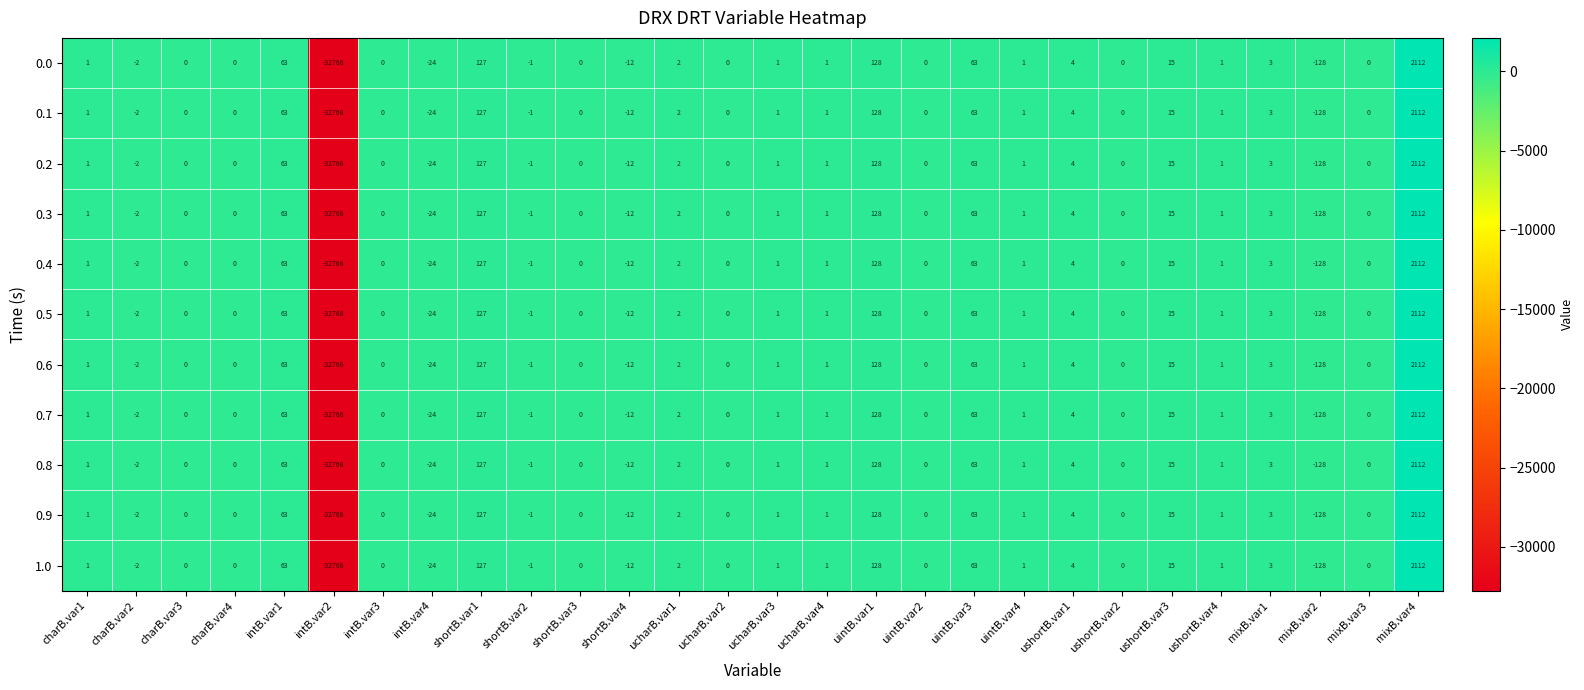

What is the total value across all series at uintB.var1?

1408